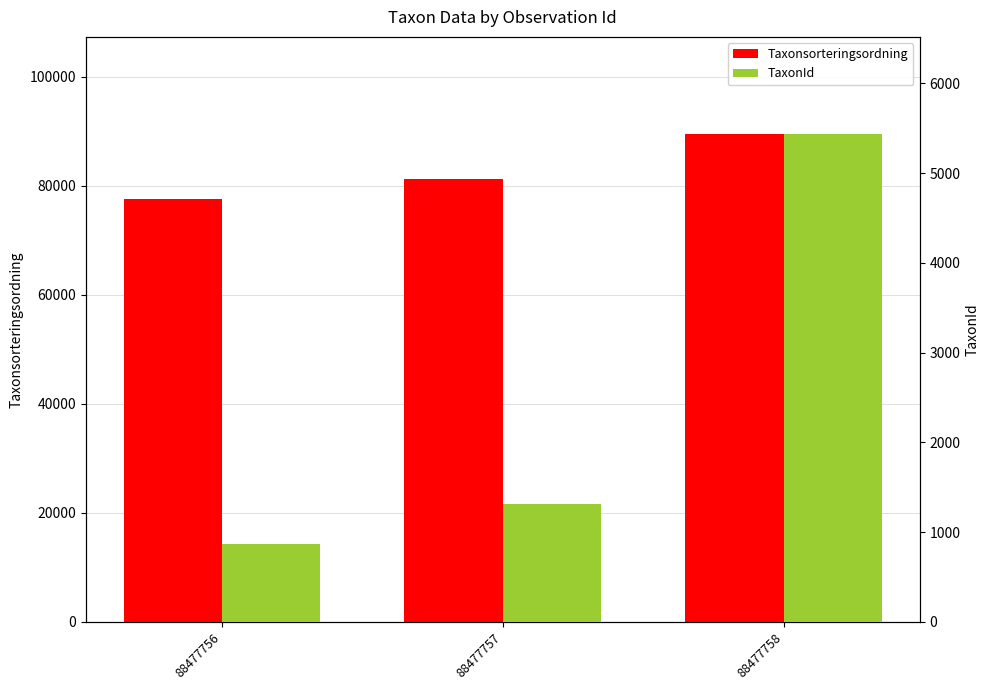

At which category is the sum across all series the highest?

88477758